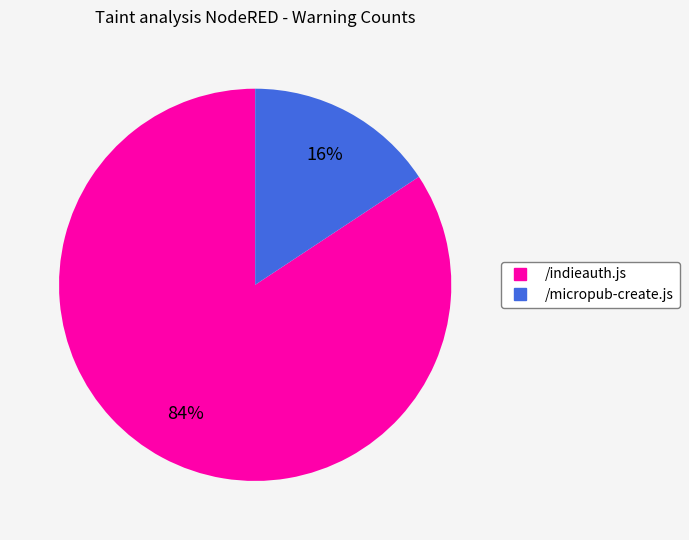

Count the number of slices in the pie.

2